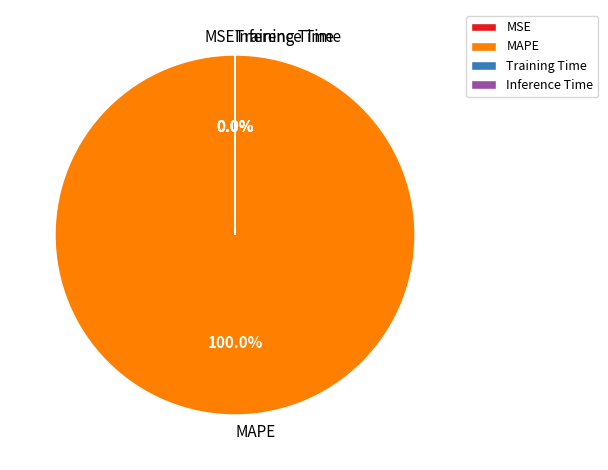

To the nearest percent, what is the combined percentage of Inference Time and MAPE?

100%